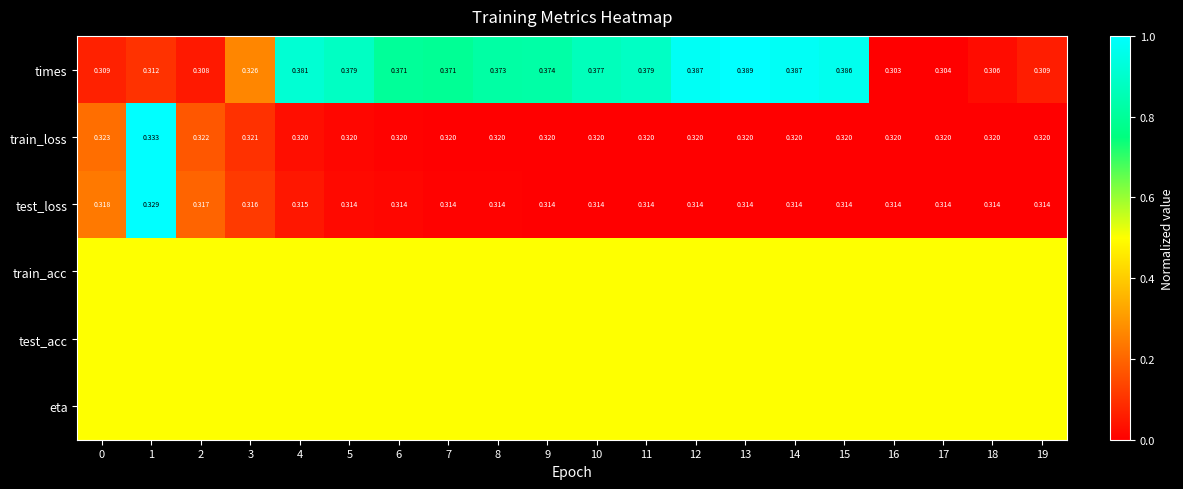

Which series has the largest range (max minus min)?

times